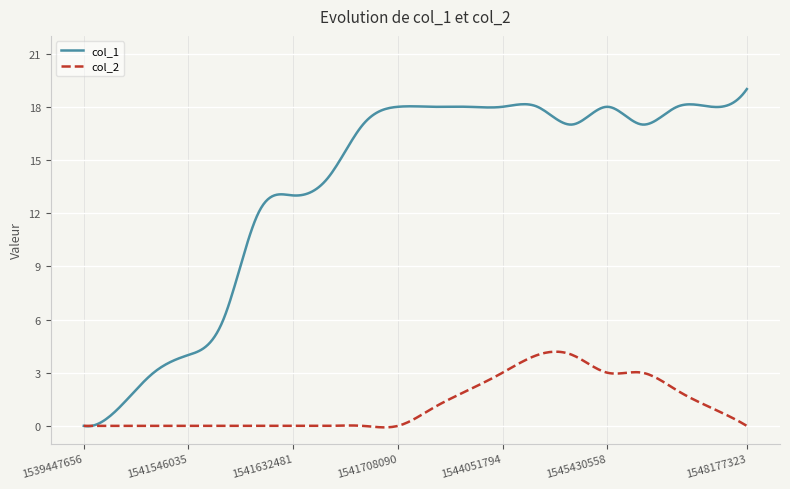

Which series has the largest total across all categories?

col_1